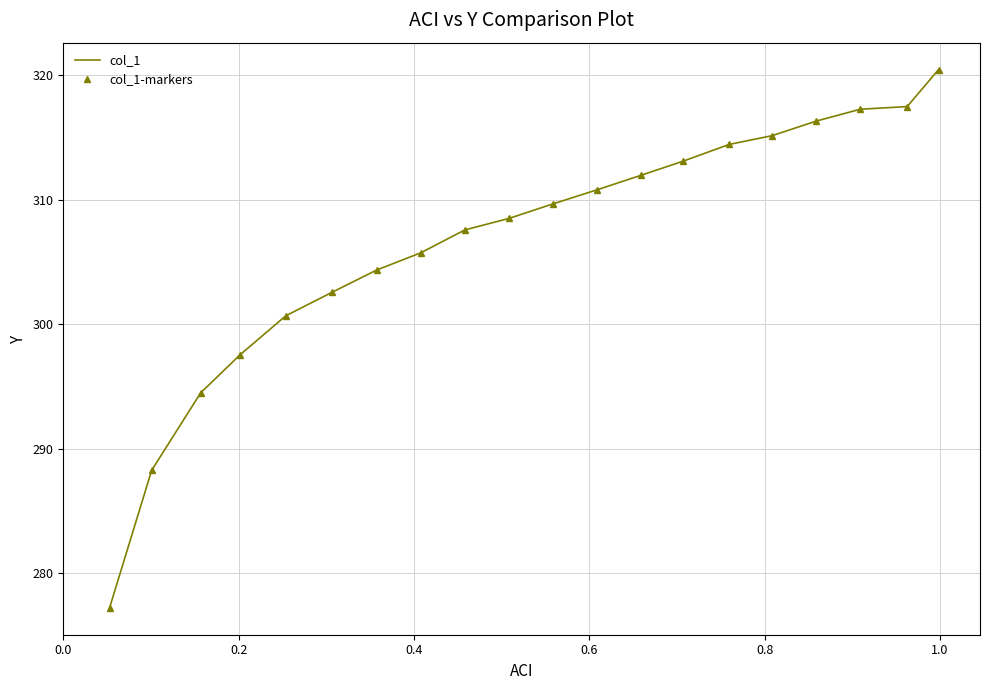

True or false: col_1 and col_1-markers intersect in this chart.

False